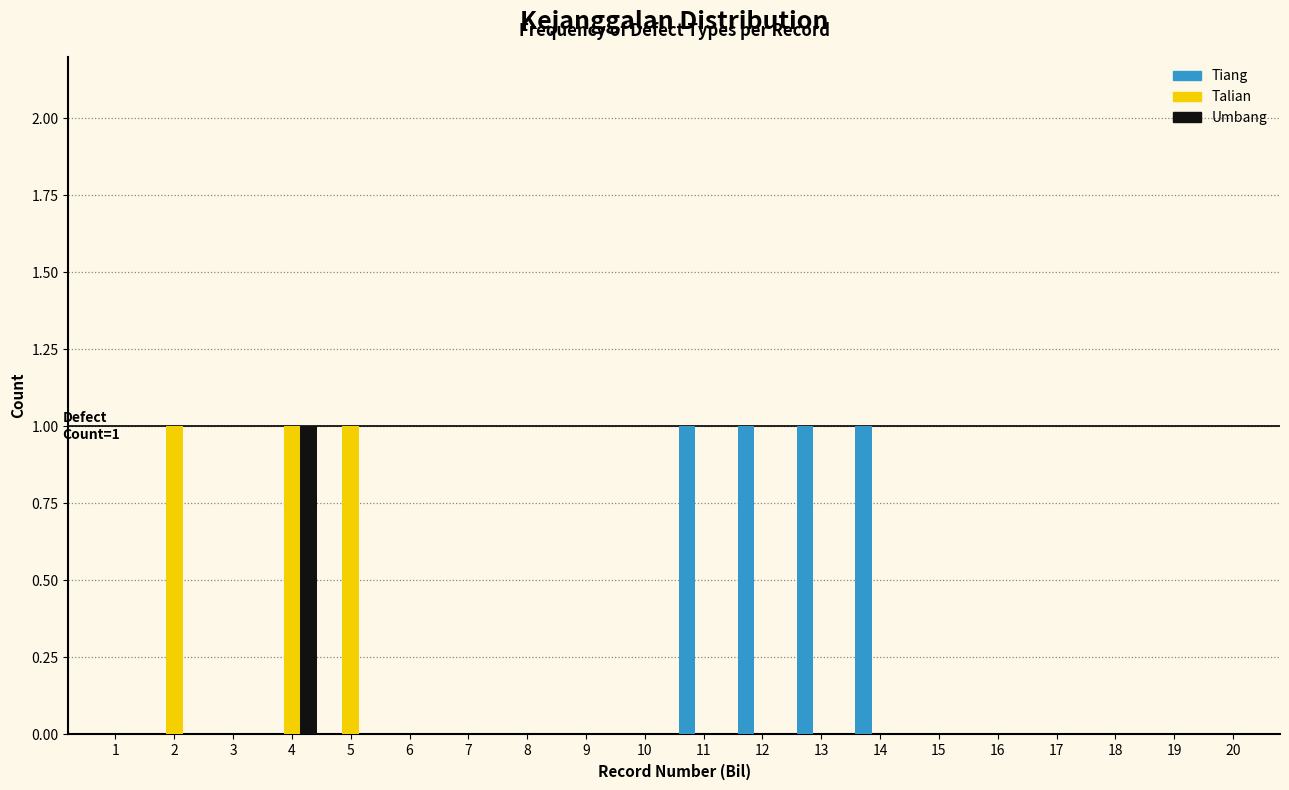

At which label does Umbang reach its peak?

4